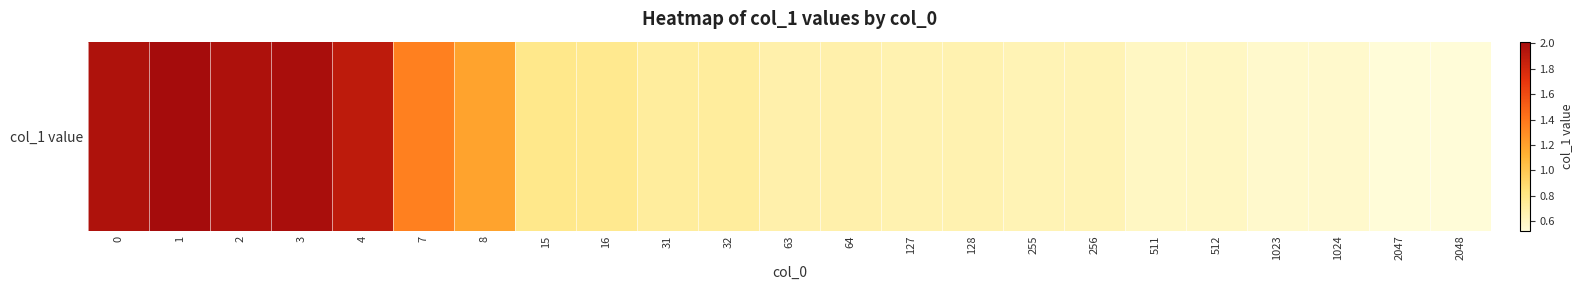

How many categories are shown in the chart?

23